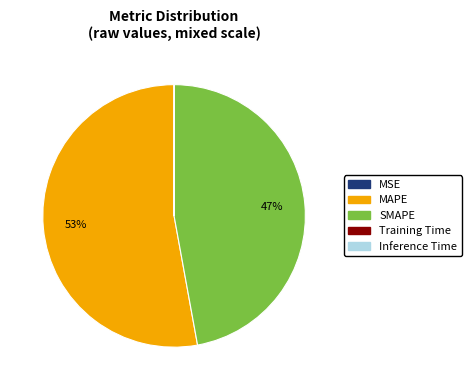

To the nearest percent, what is the average slice percentage?

20%